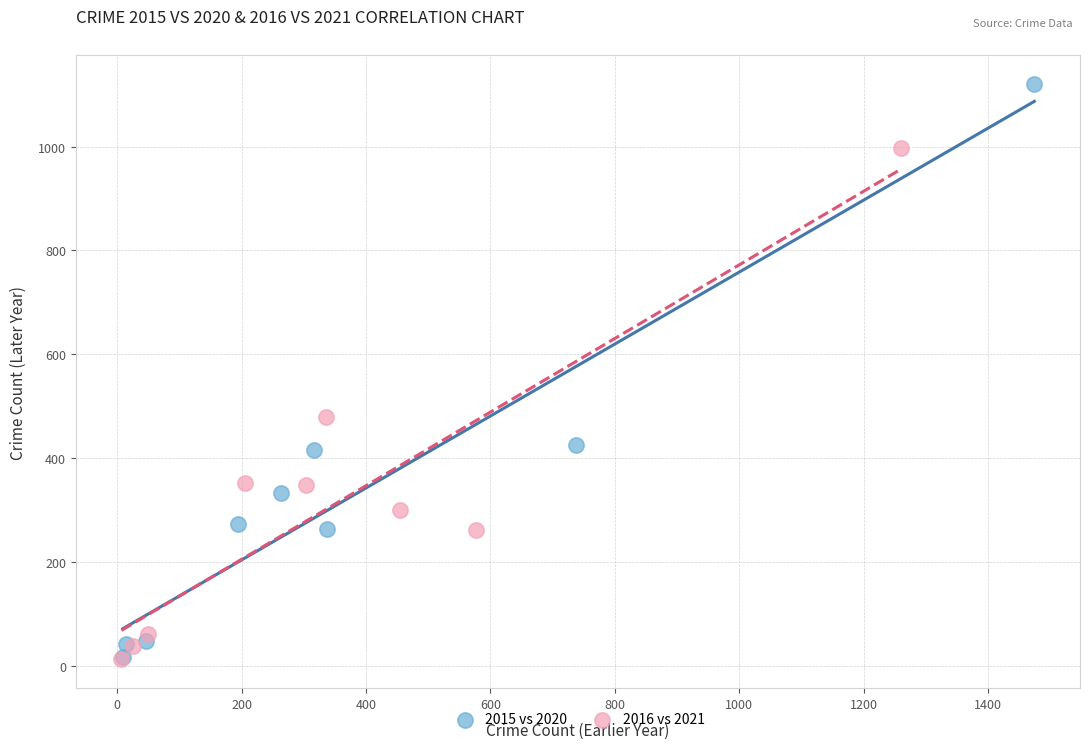

Which series reaches the maximum Y coordinate?

2015 vs 2020